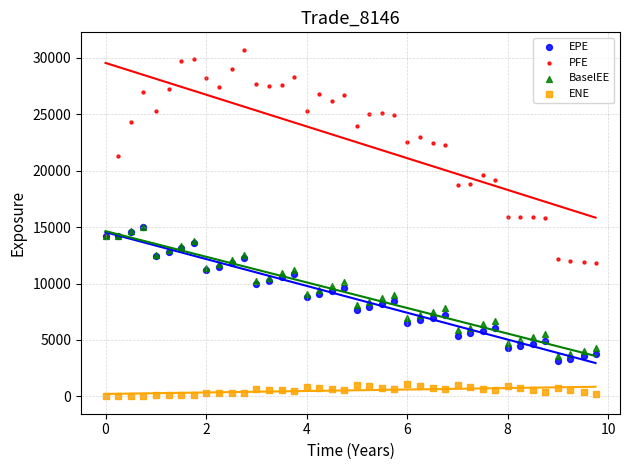

Which series contains the lowest Y value?

ENE